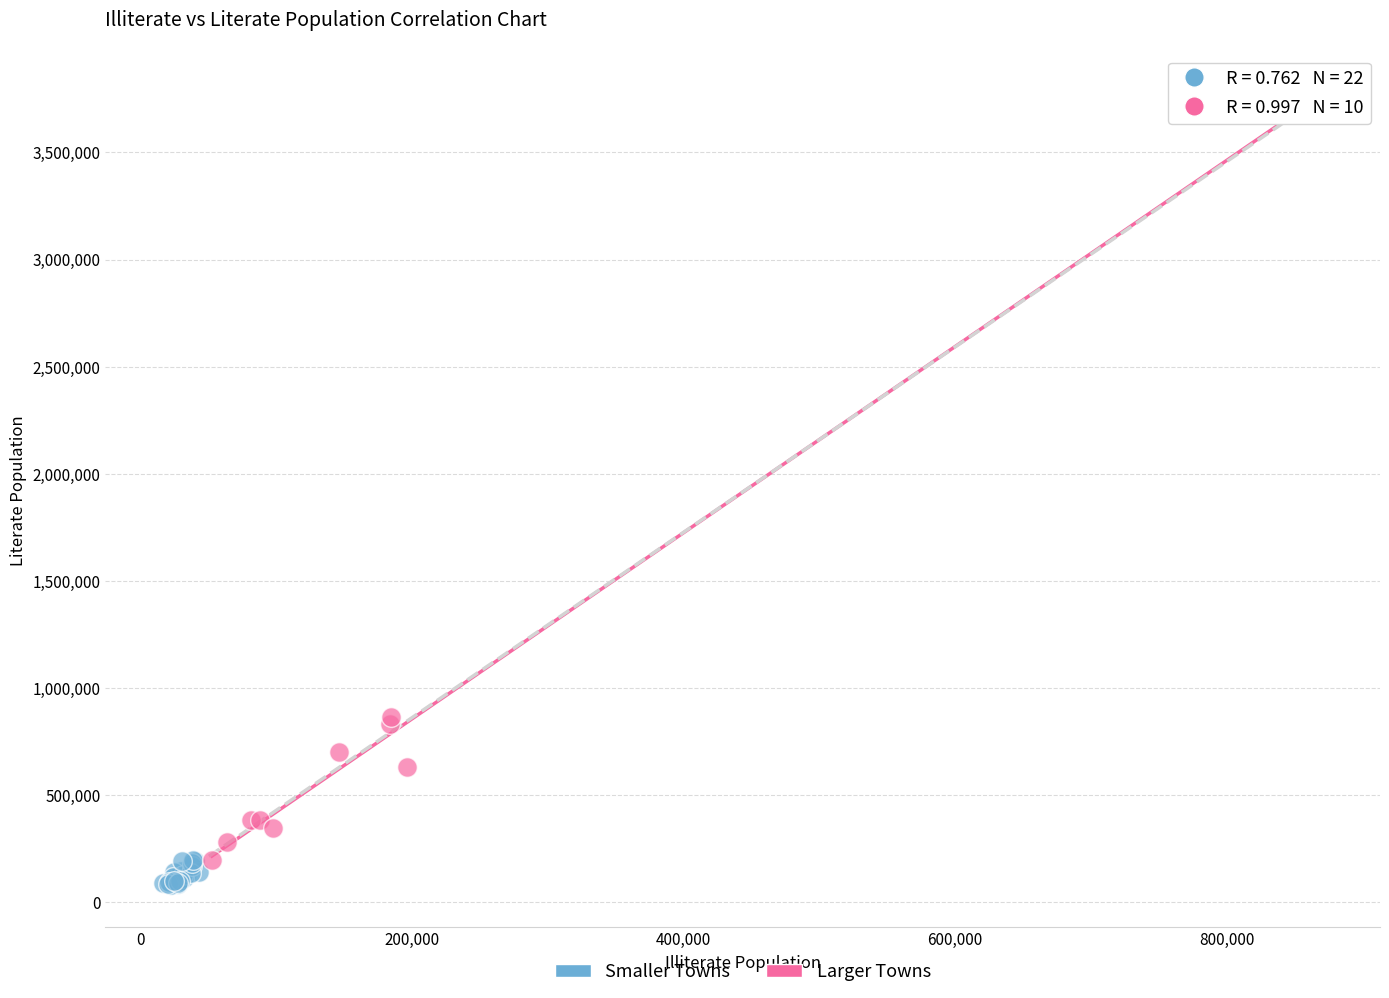

Which series reaches the maximum Y coordinate?

Larger Towns